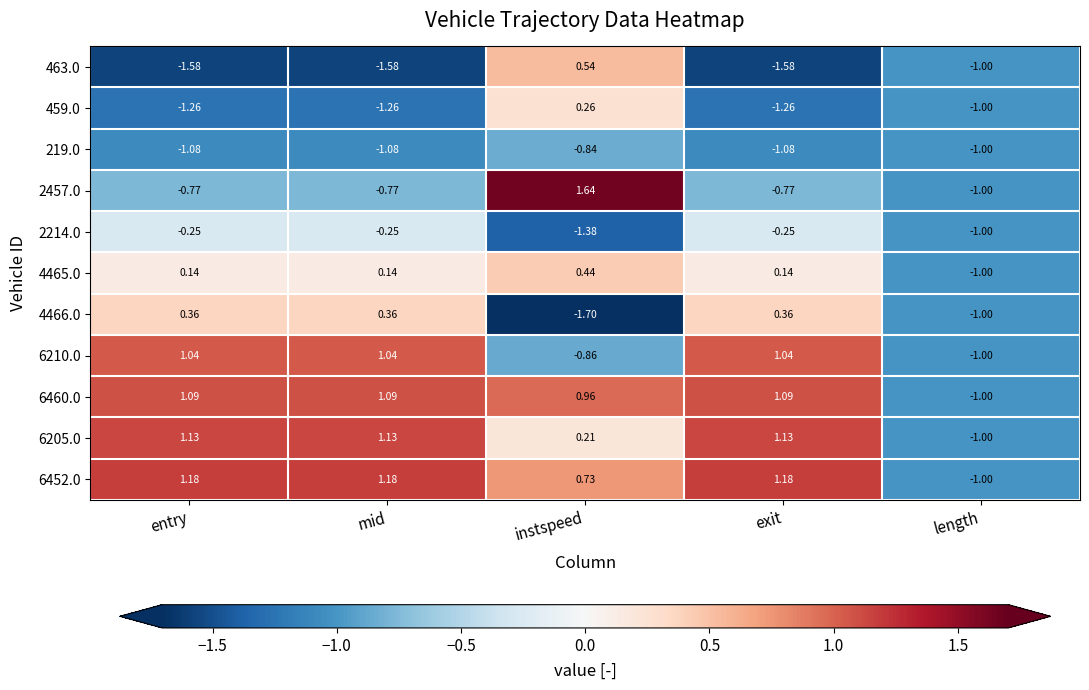

How many distinct data groups are displayed?

11